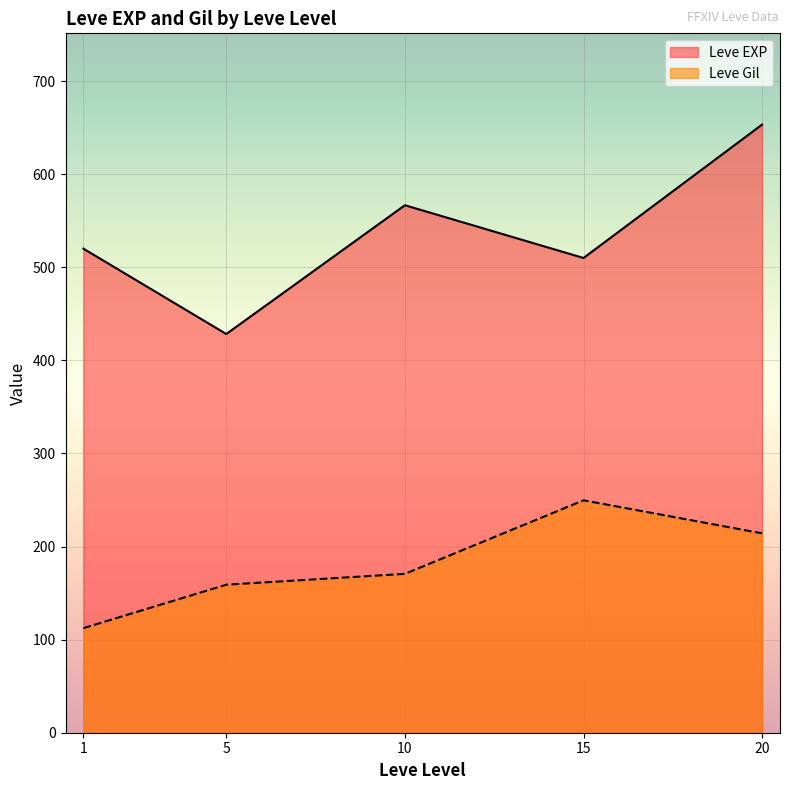

At 5, list the series in order from smallest to largest.

Leve Gil, Leve EXP